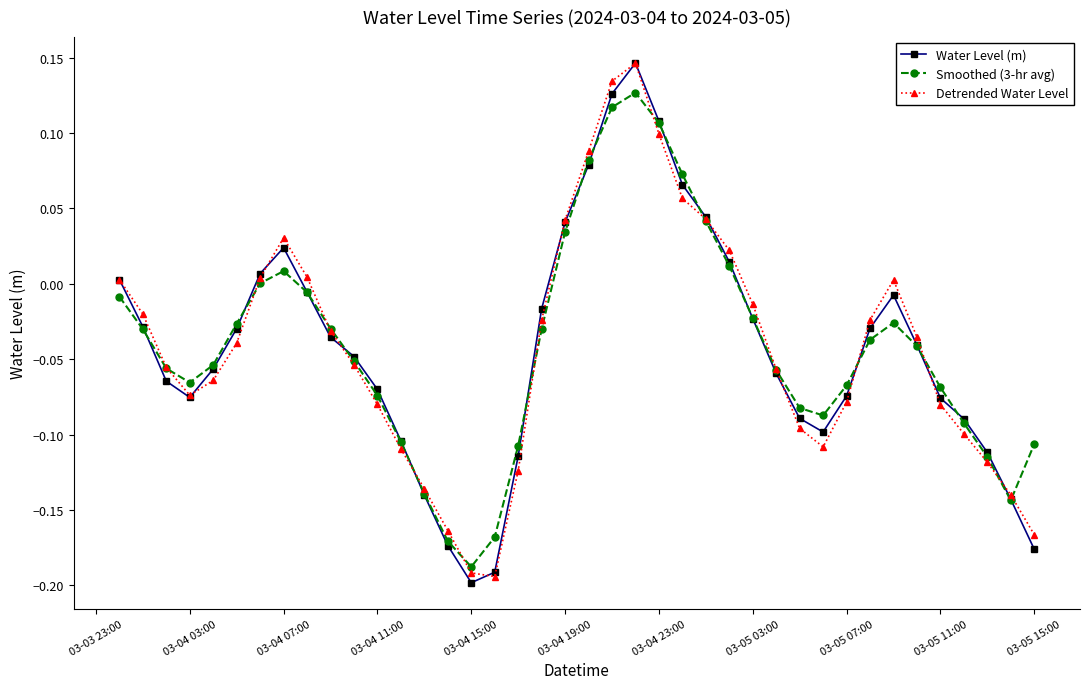

How many interior local valleys does the Water Level (m) series have?

3